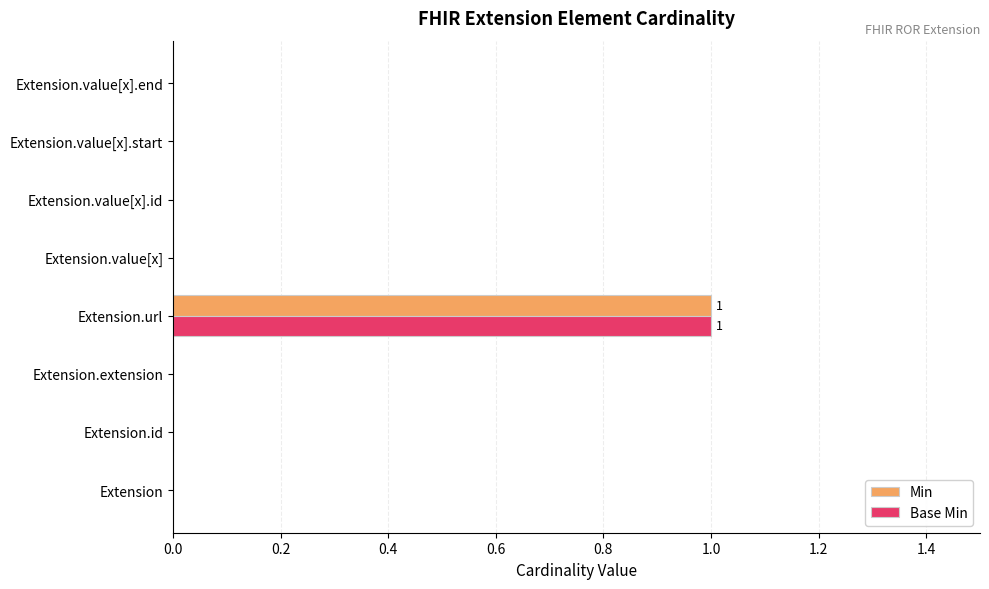

The value of Base Min at Extension is 1. True or false?

False